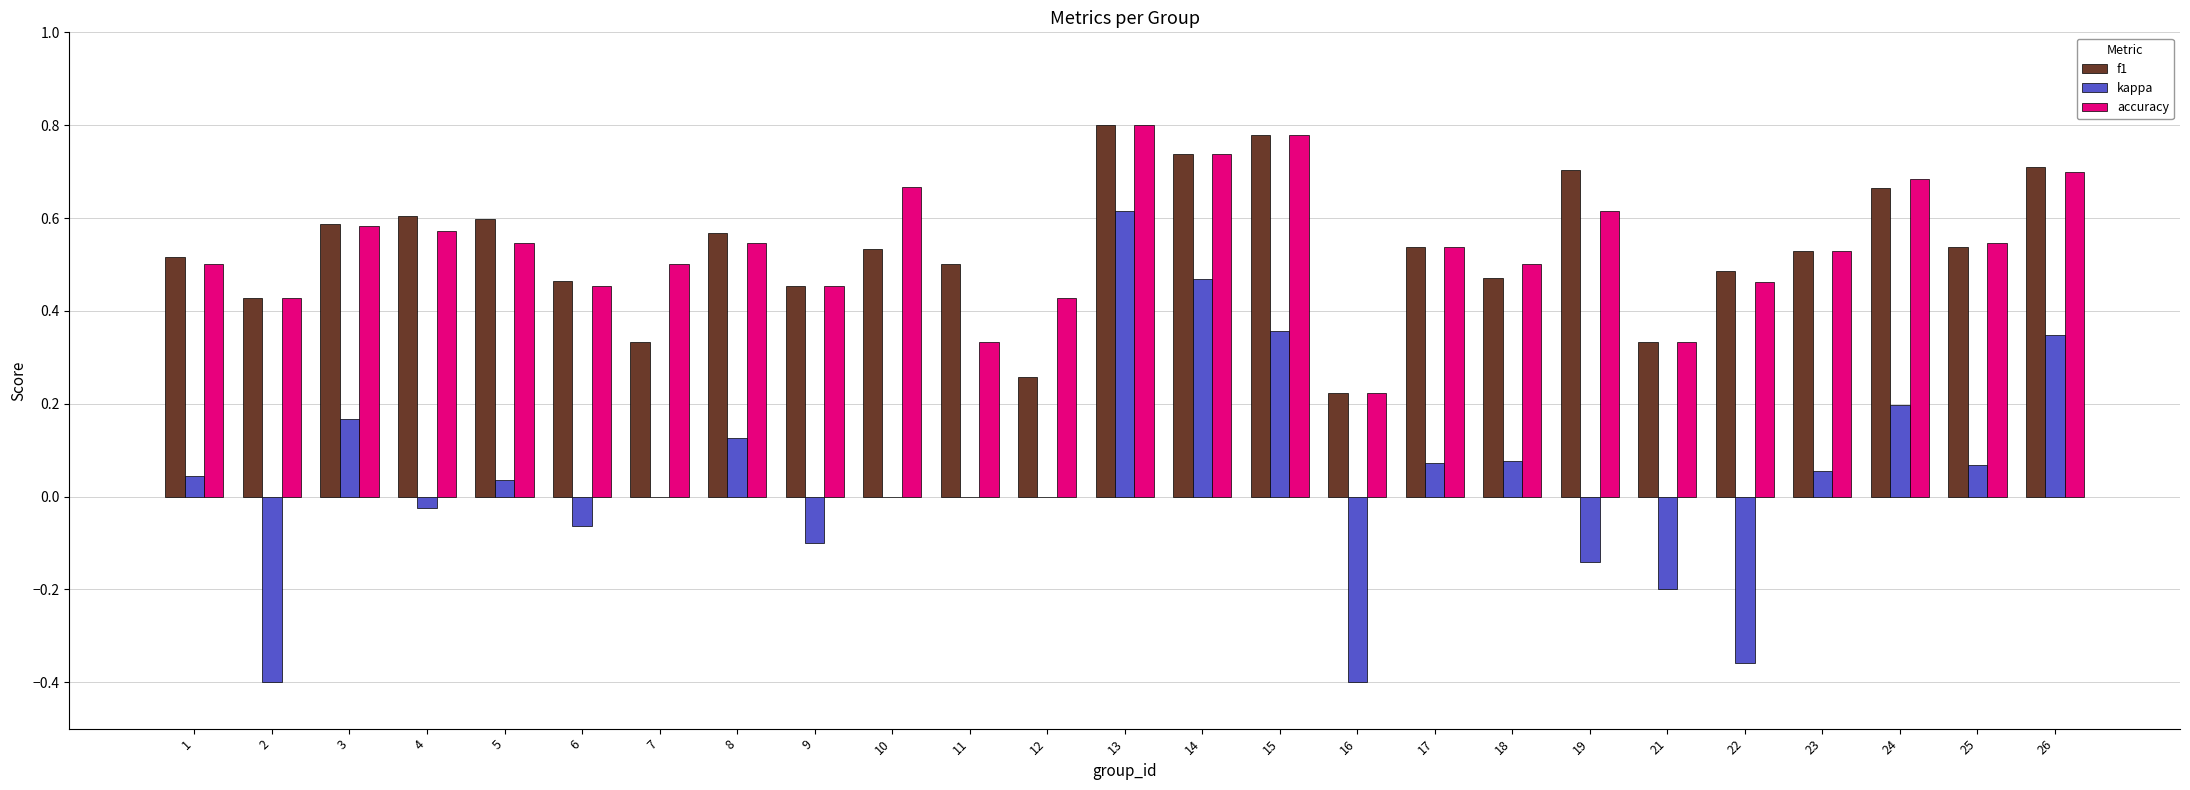

Is it true that kappa equals 0.1 at 26?

False